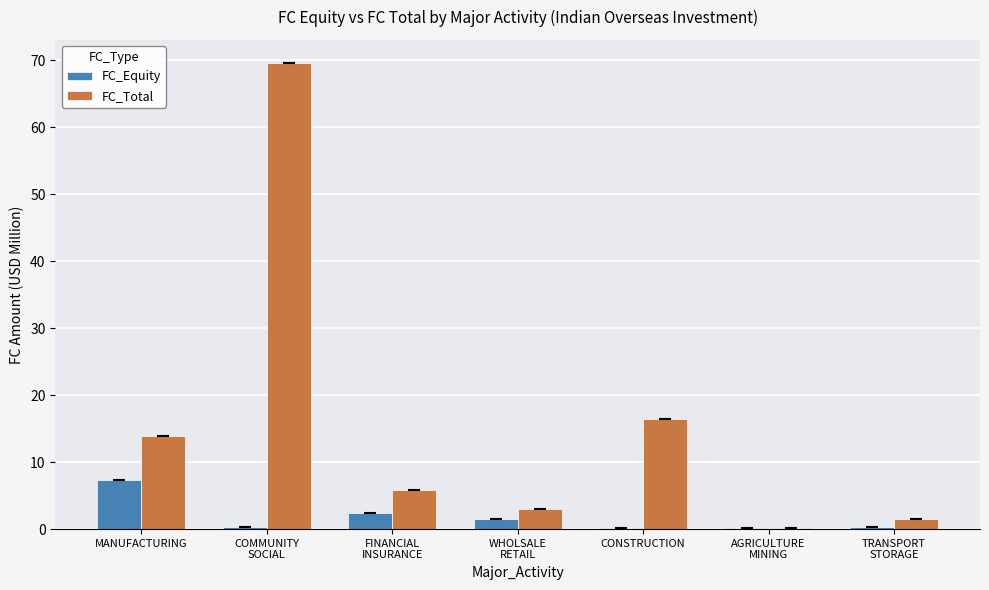

Where is FC_Total nearest to the value 34?

CONSTRUCTION